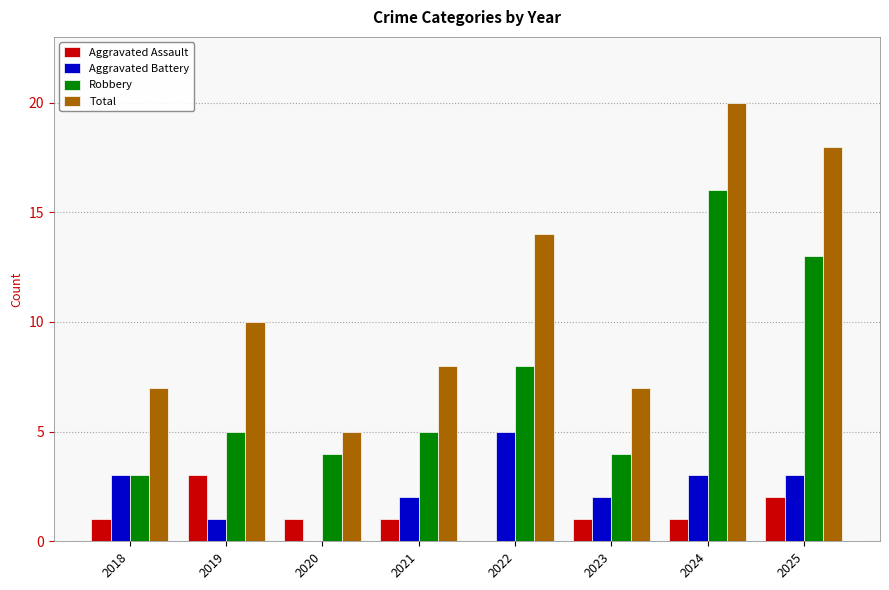

At which label is Robbery closest to 9?

2022